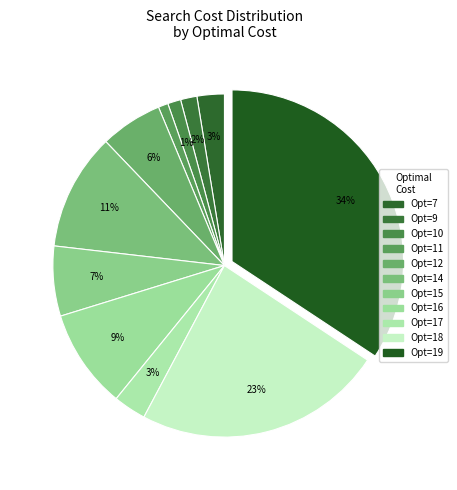

To the nearest percent, what is the average slice percentage?

9%